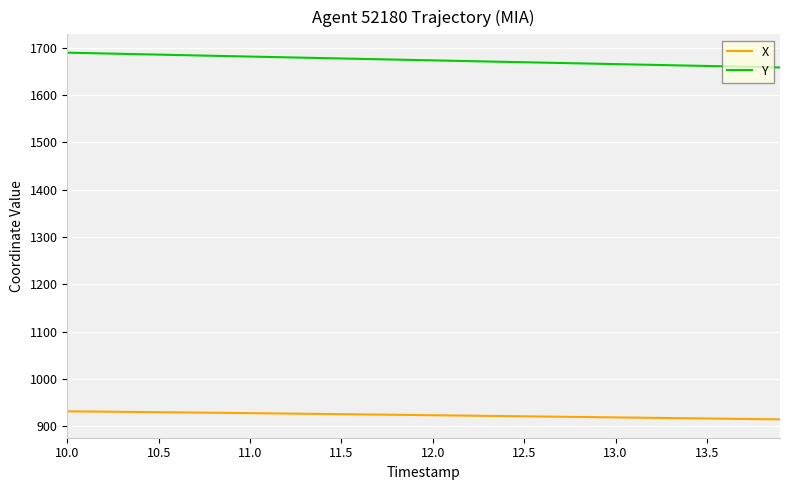

True or false: X and Y cross at least once.

False